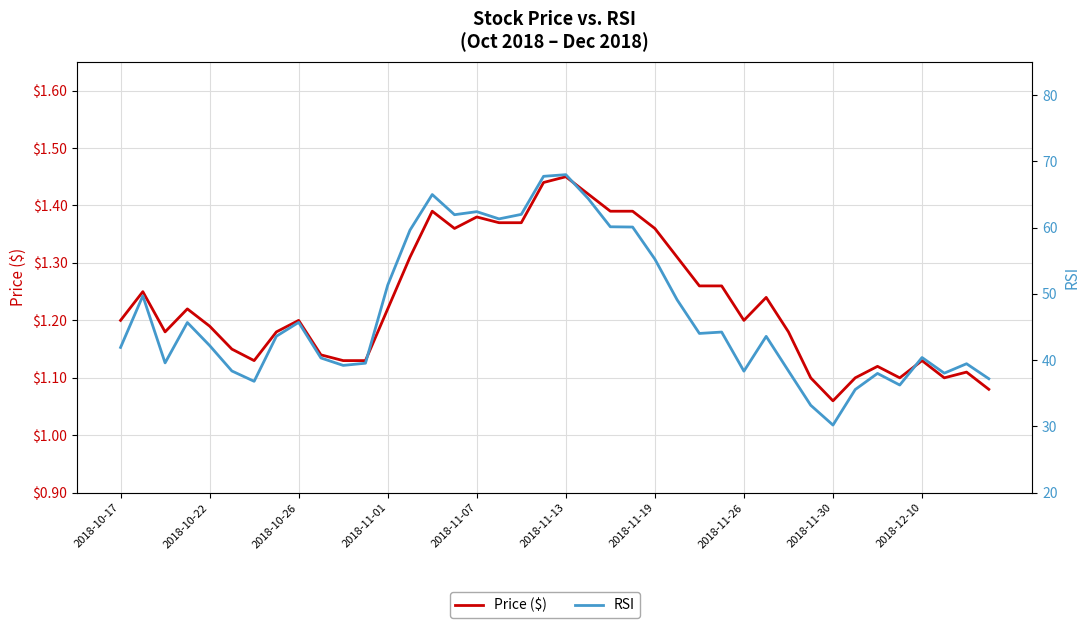

Which has a higher value, 13 or 27?

13